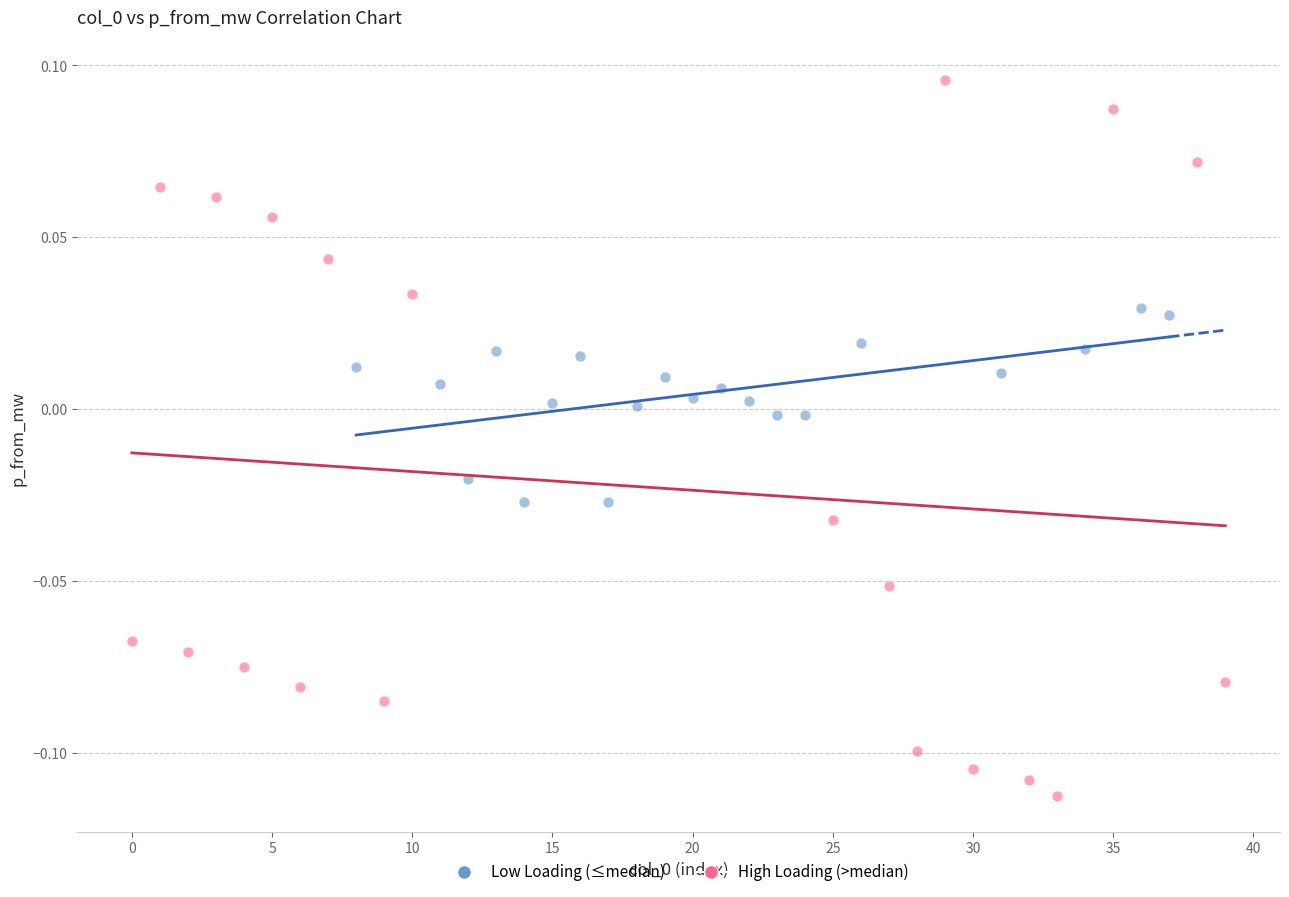

Which series reaches the minimum Y coordinate?

High Loading (>median)